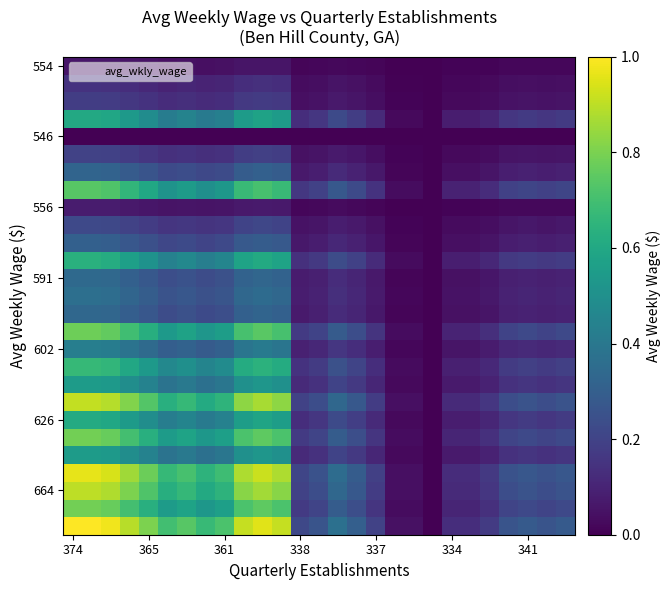

How many series are shown in this chart?

27